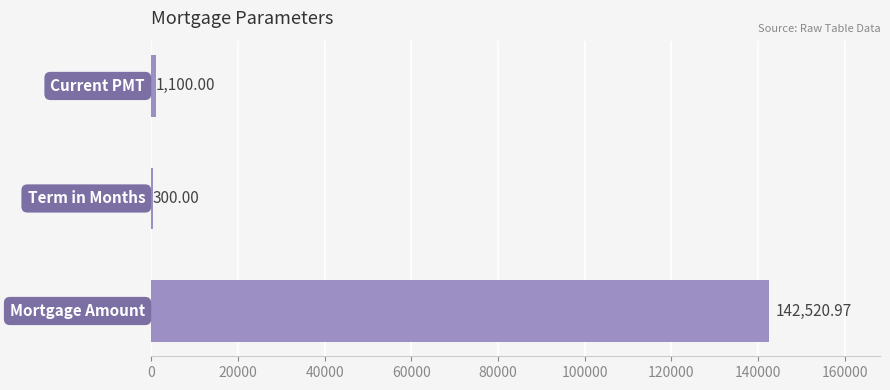

What is the sum of all values?

143921.0